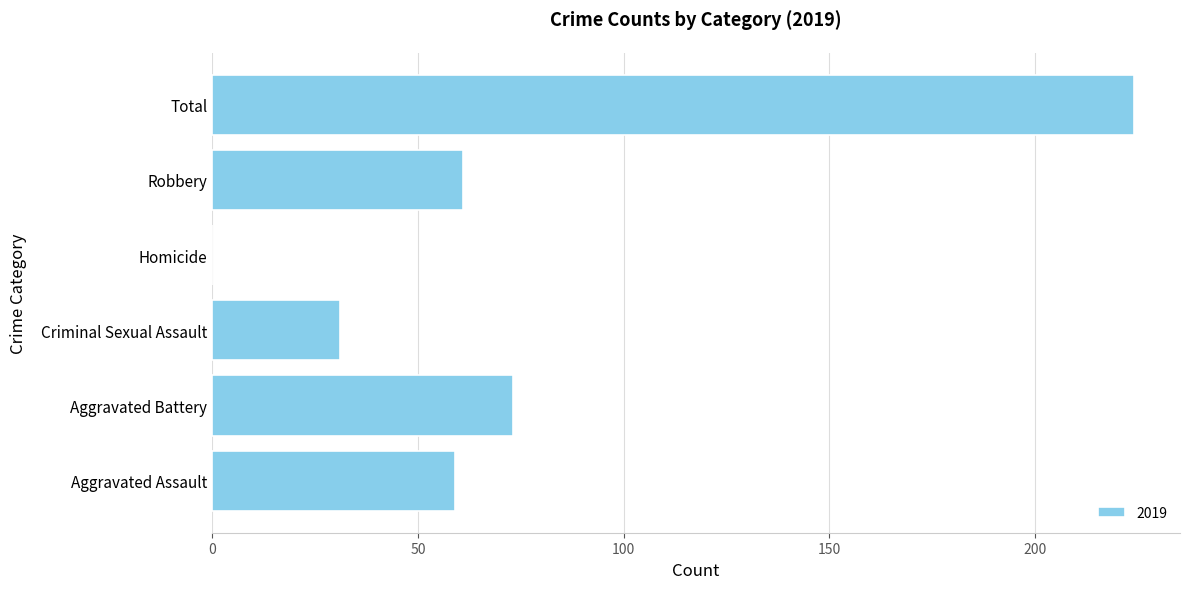

What is the sum of the values at Aggravated Battery and Total?

297